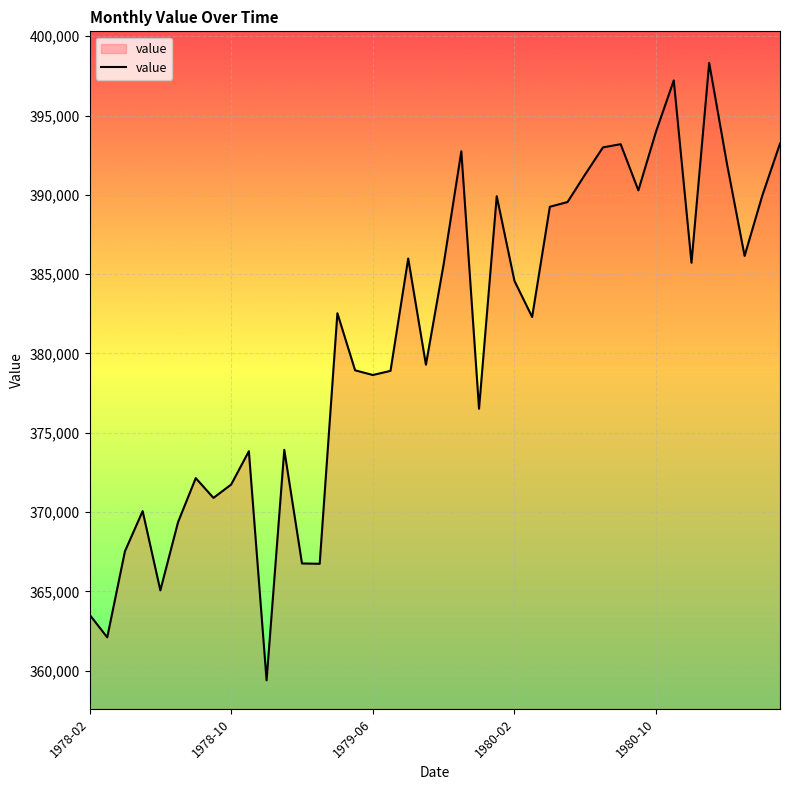

What is the difference between the maximum and minimum values?

38928